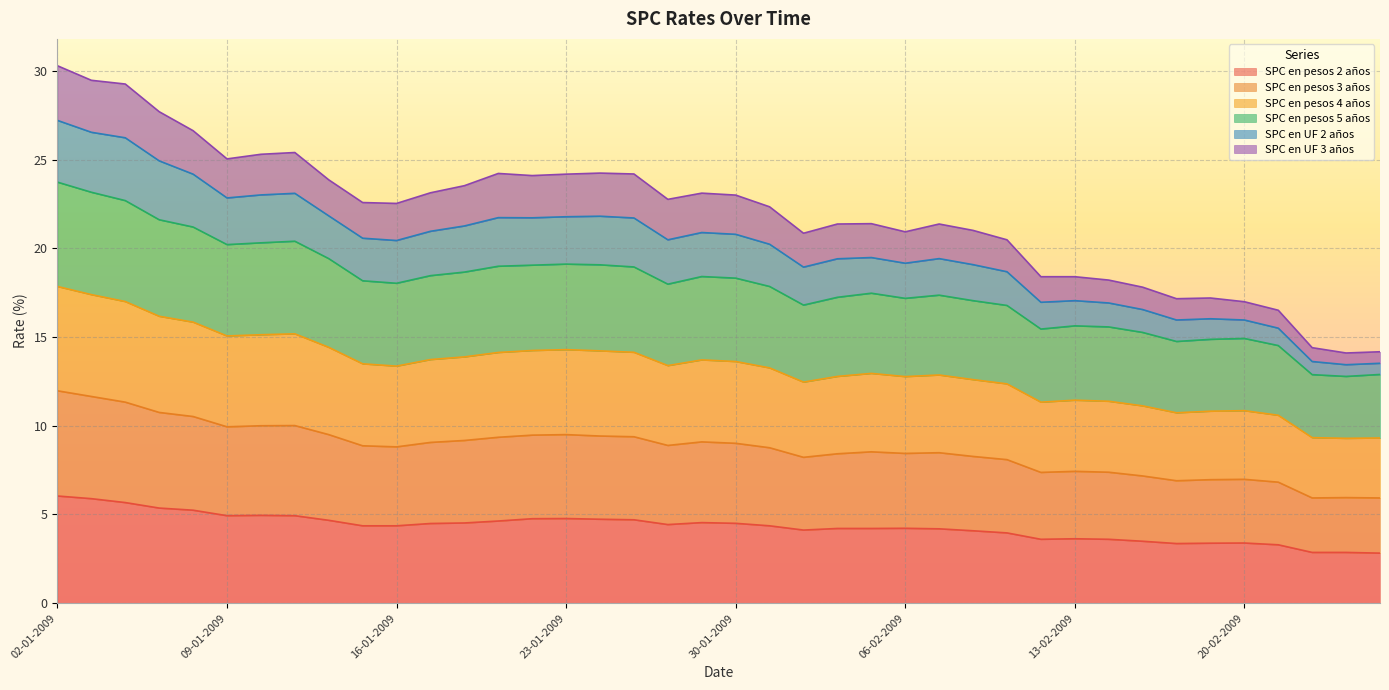

What position from the right is 19-02-2009?

6